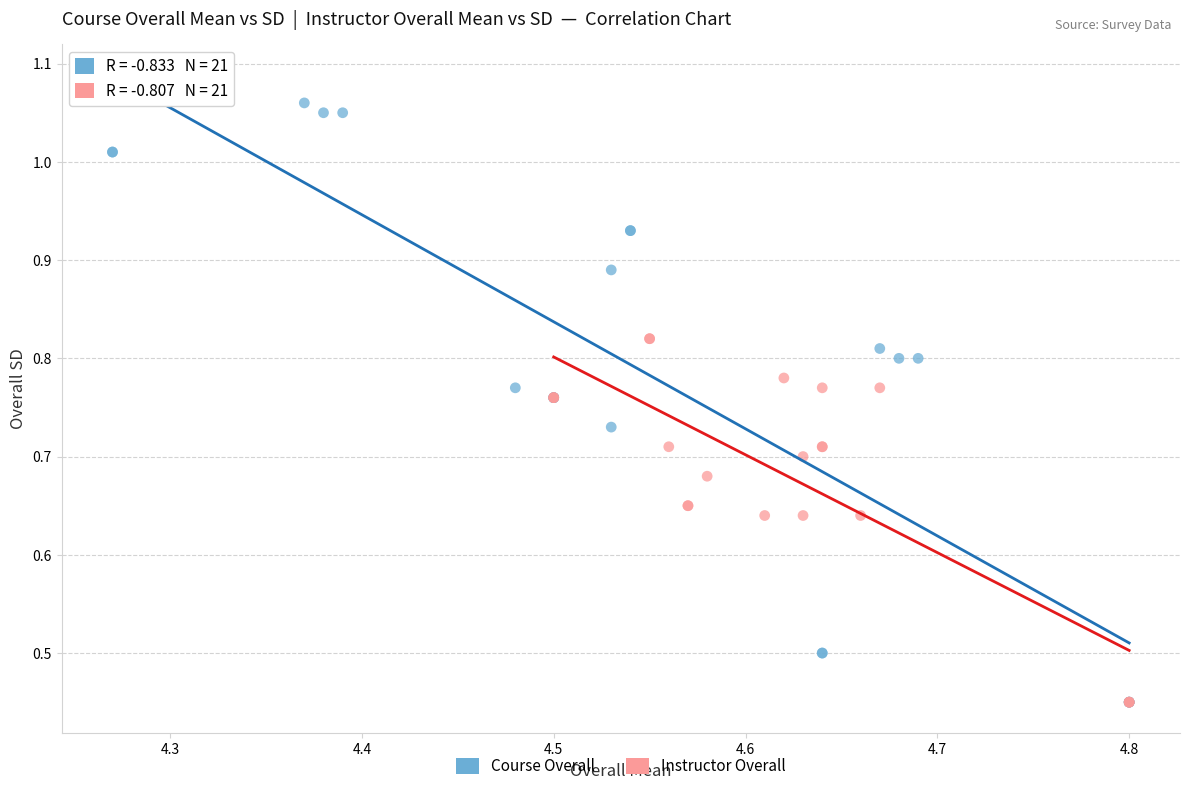

Which series has the largest Y range (max minus min)?

Course Overall